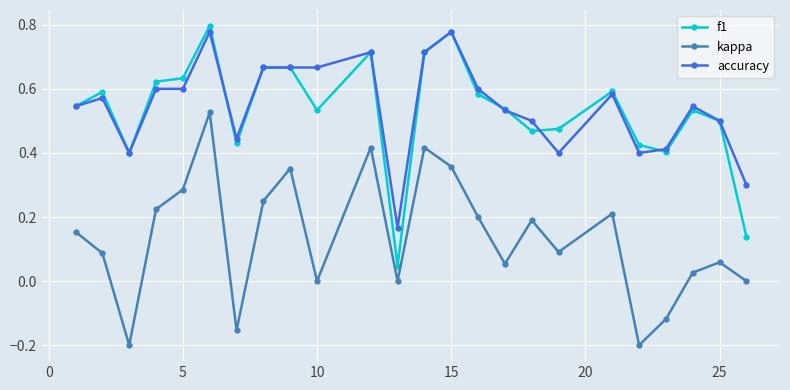

True or false: f1 and kappa cross at least once.

False